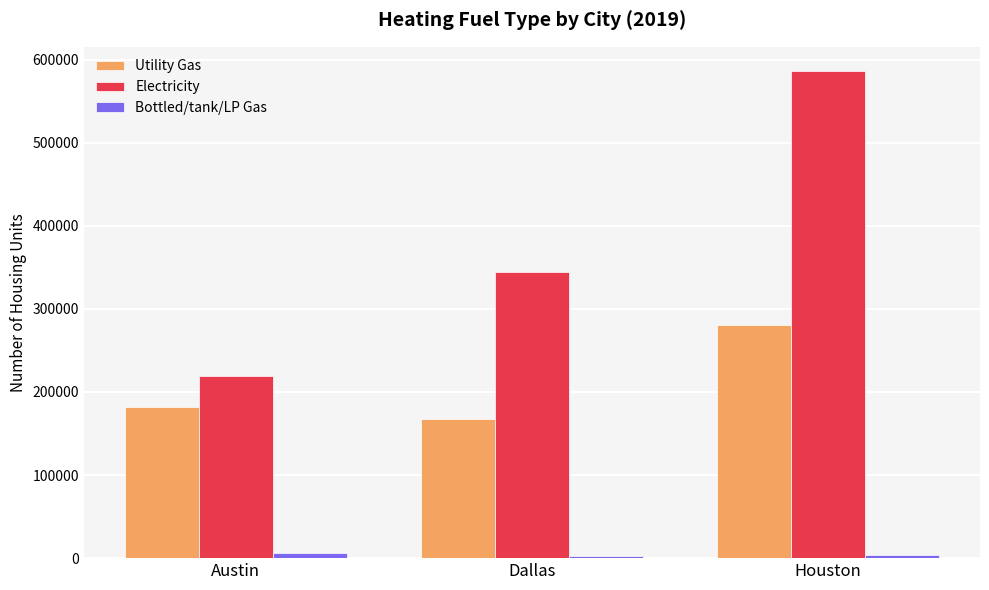

True or false: Electricity has a value of 832946 at Houston.

False